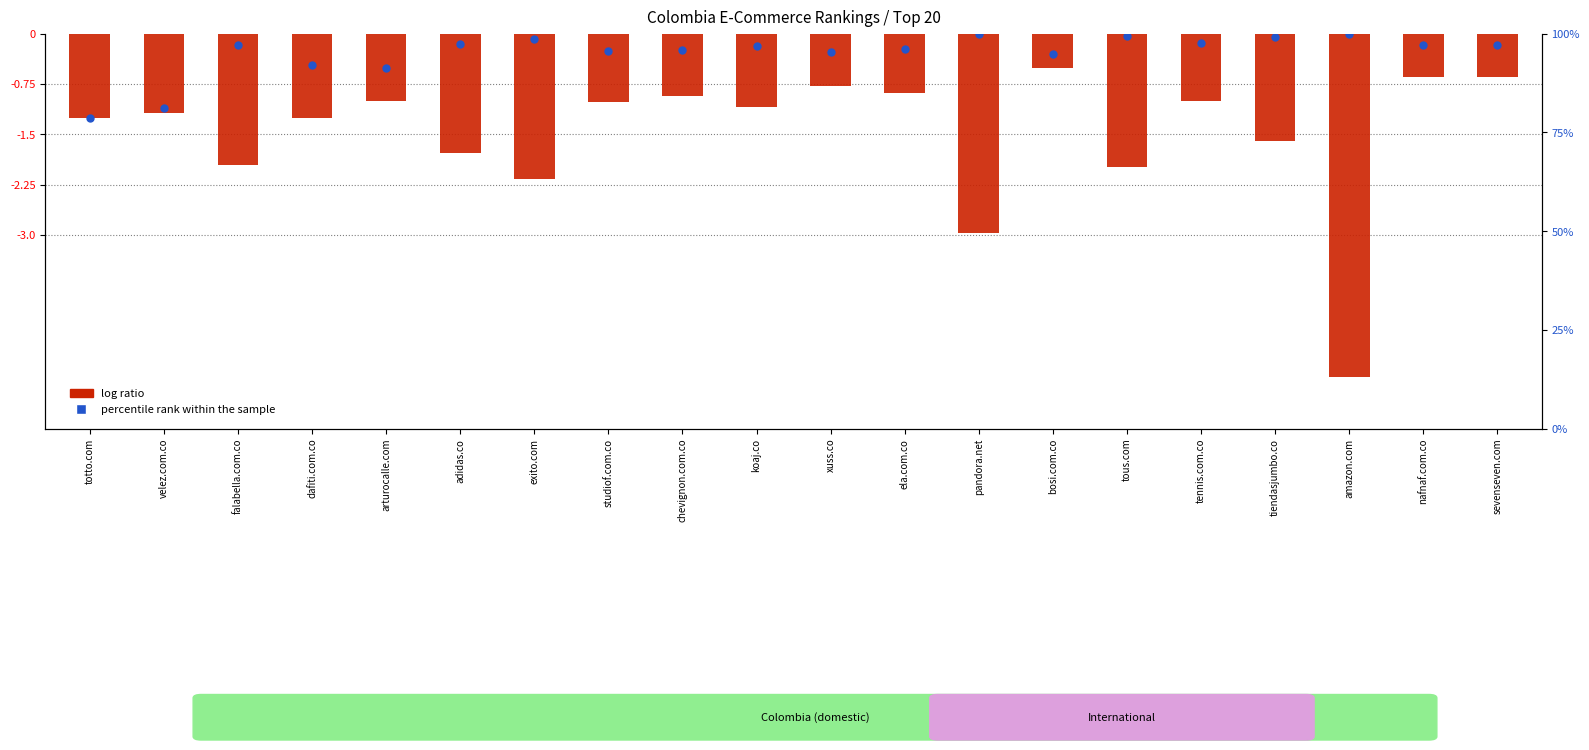

Is the value of percentile rank within the sample at bosi.com.co greater than the value of log ratio at xuss.co?

Yes